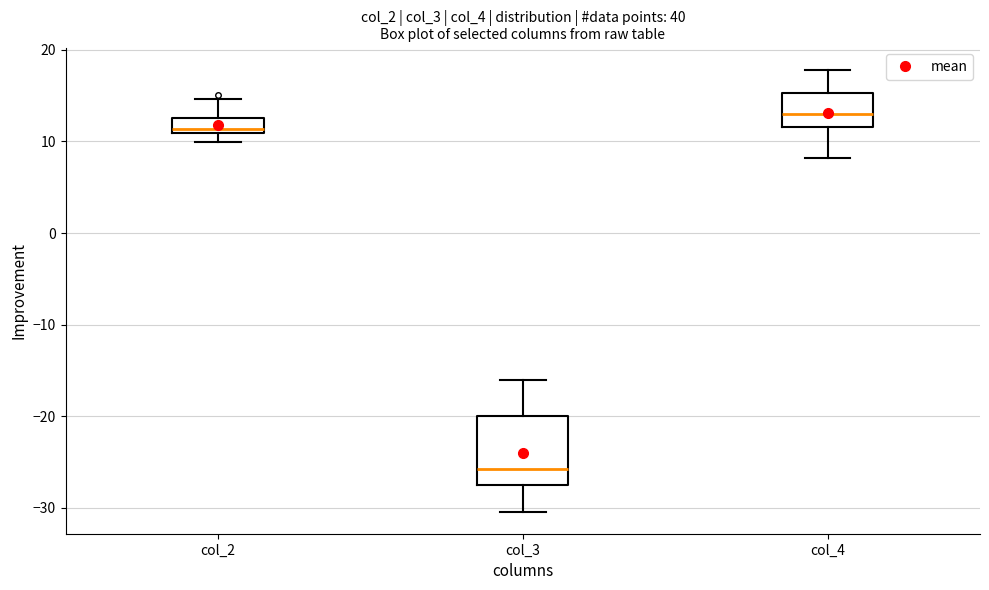

Which box's median line is the highest?

col_4